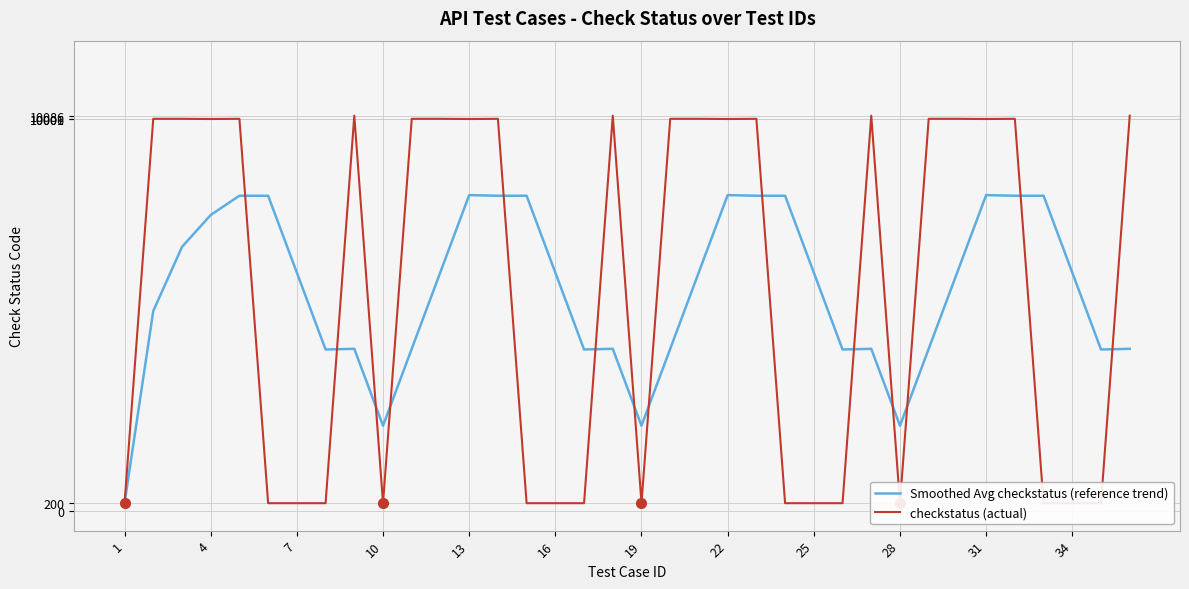

The value of Smoothed Avg checkstatus (reference trend) at 19 is 2875.5. True or false?

False